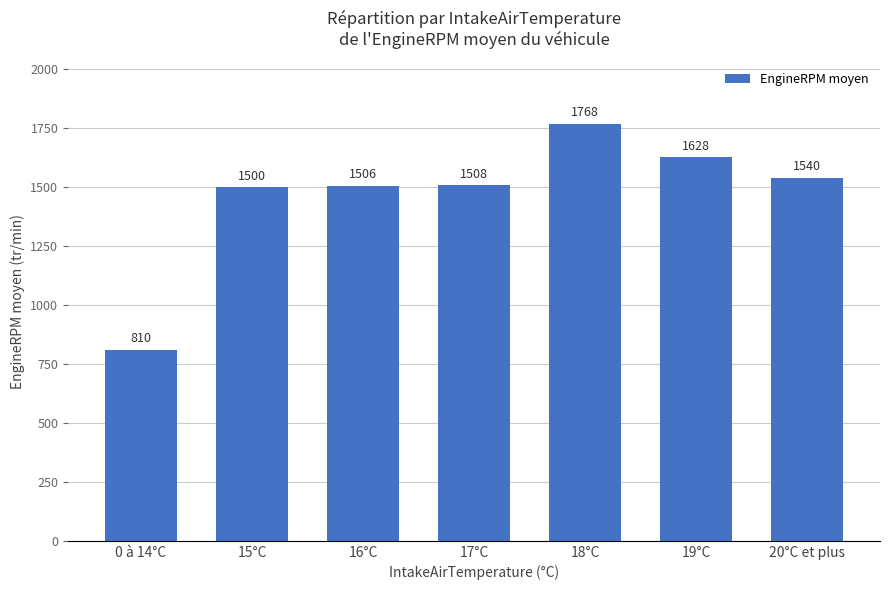

What is the sum of the values at 0 à 14°C and 15°C?

2309.6